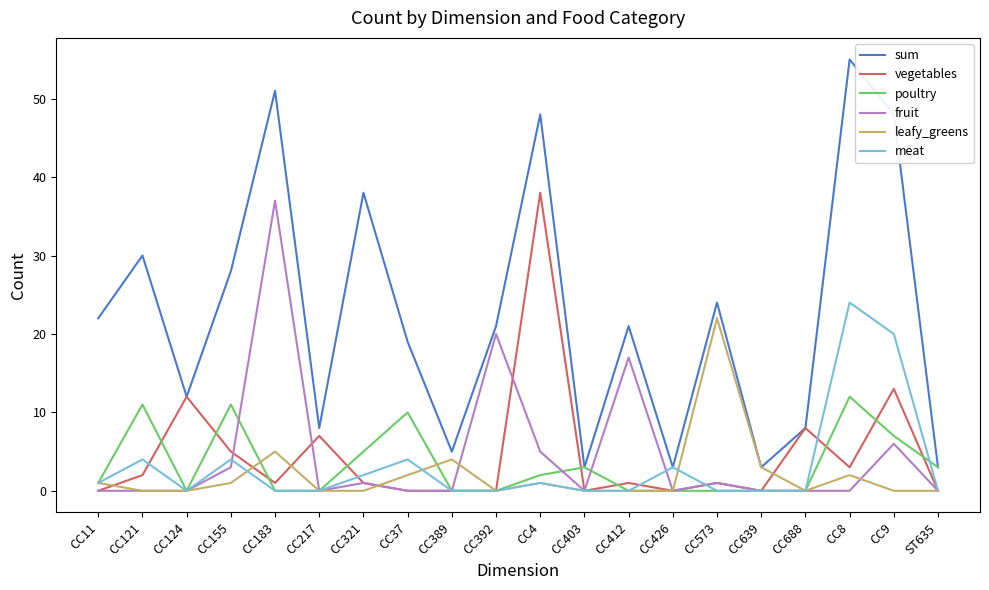

What position from the right is CC217?

15